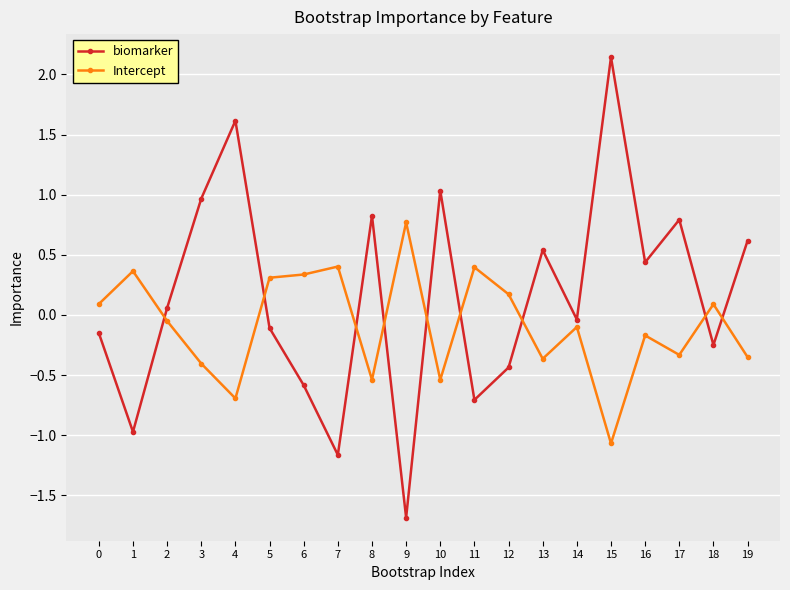

What is the total value across all series at 17?

0.5